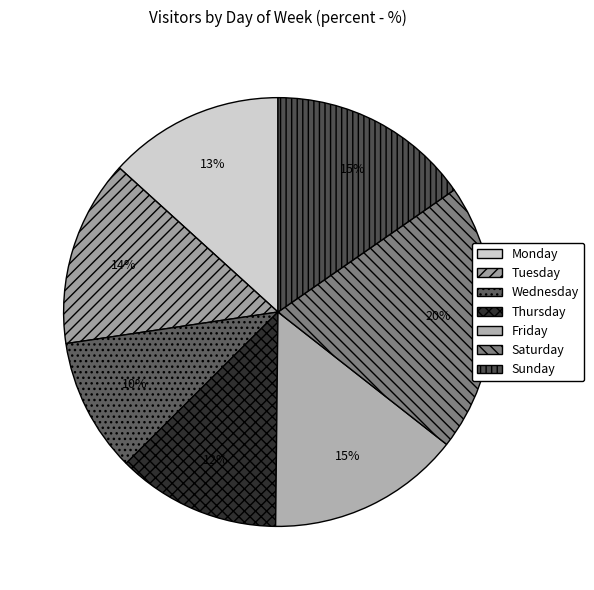

What portion of the pie excludes Monday?

86.7%